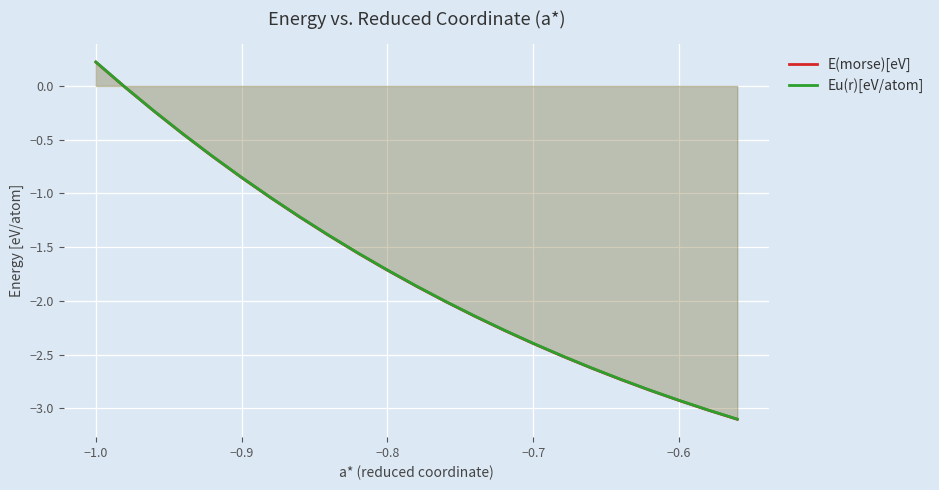

List the series in order of their overall mean, lowest first.

E(morse)[eV], Eu(r)[eV/atom]